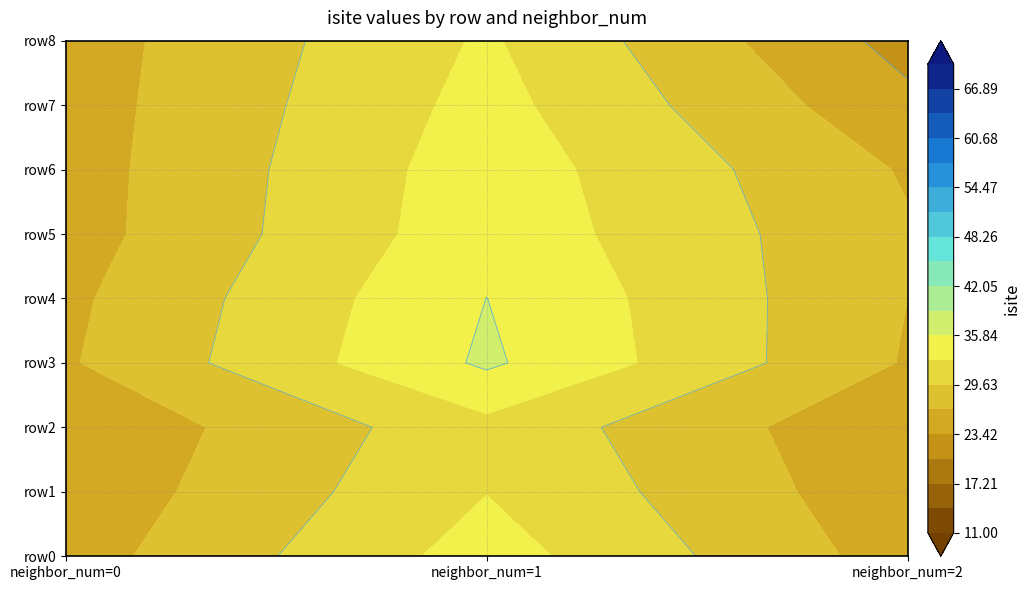

The value of isite at 8 is 4. True or false?

False